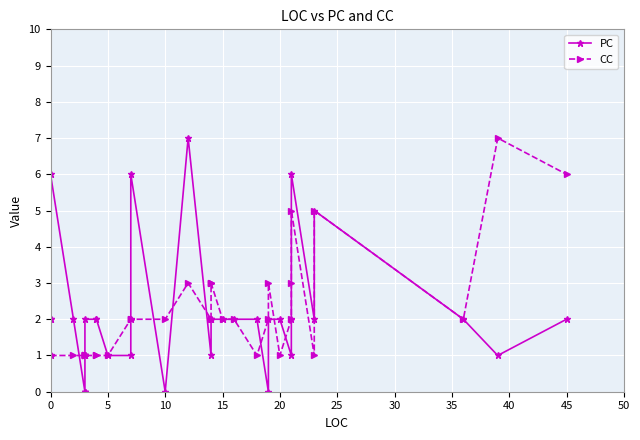

What is the highest value of the CC series?

7